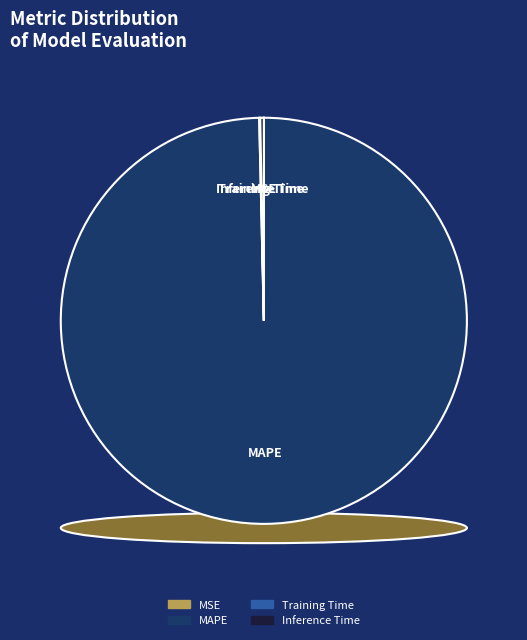

What portion of the pie excludes MAPE?

0.4%